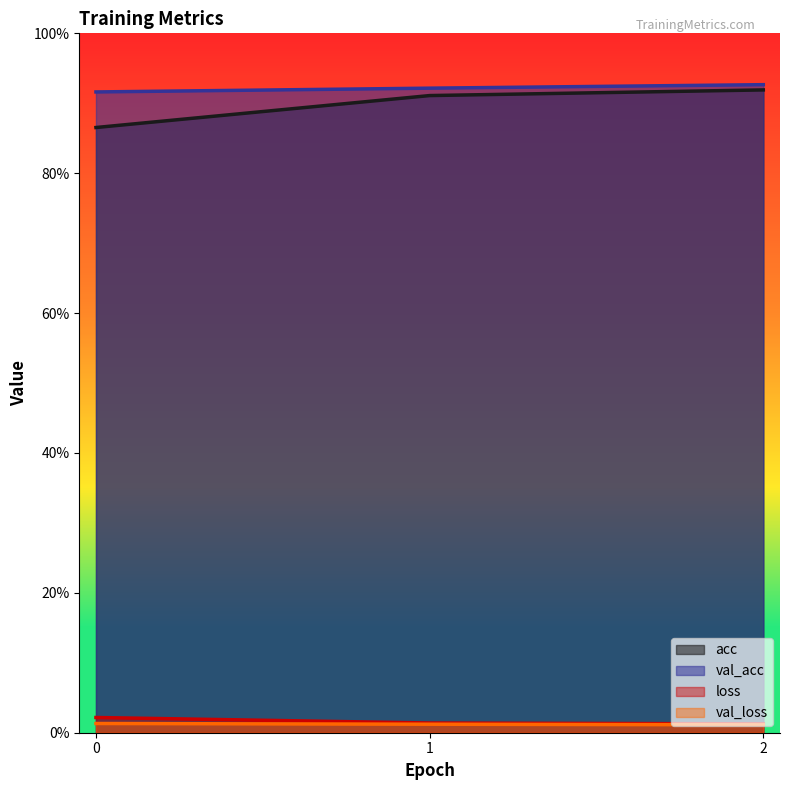

Which series changed the most between 1 and 2?

acc